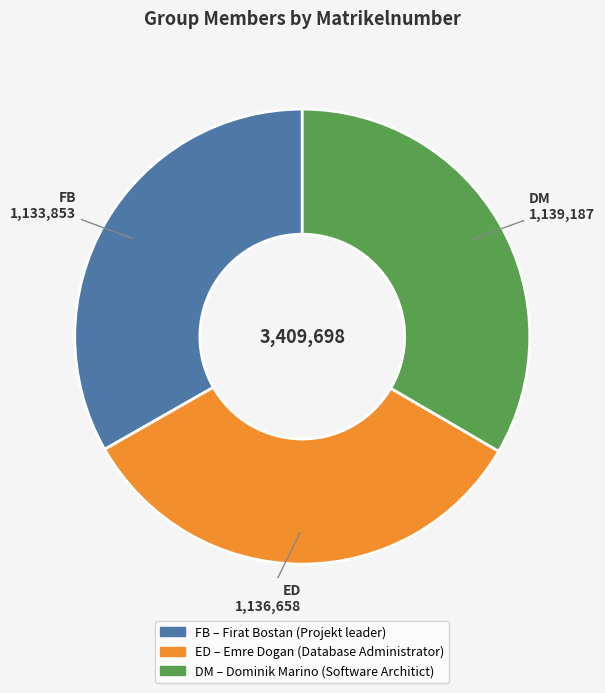

Approximately how many times larger is the value at FB compared to DM?

1.0